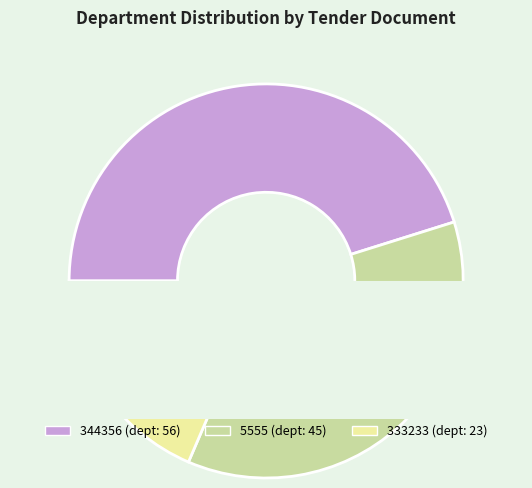

To the nearest percent, what is the difference between the largest and smallest slice percentages?

27%